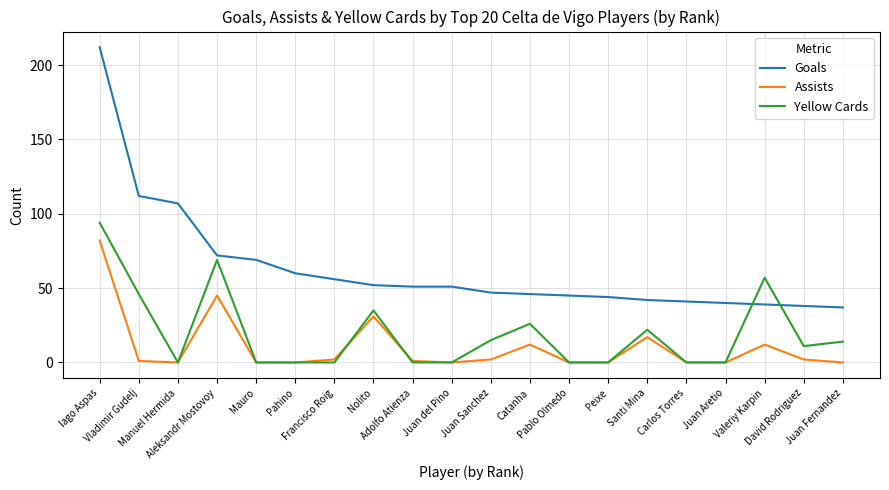

What is the difference between the second highest and minimum values in the Yellow Cards series?

69